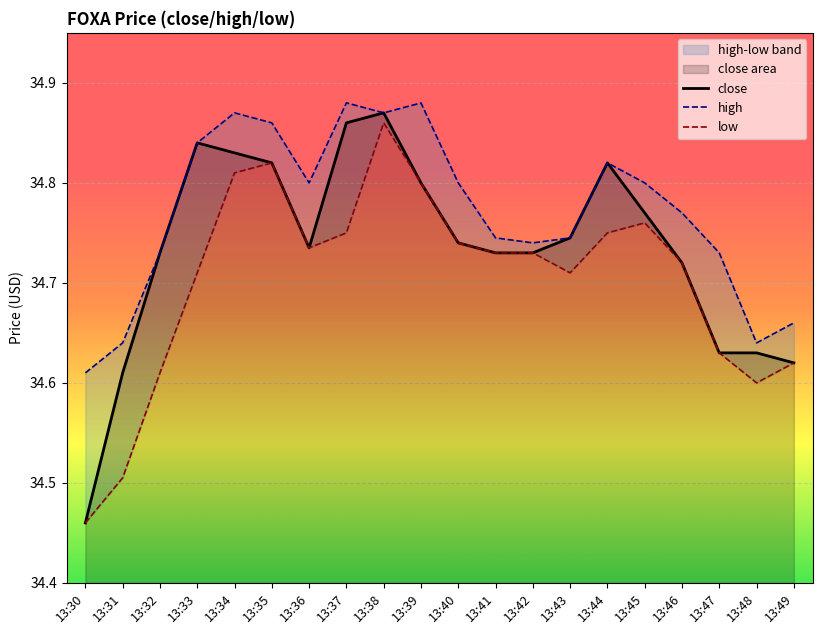

What is the average value of the close series?

34.7